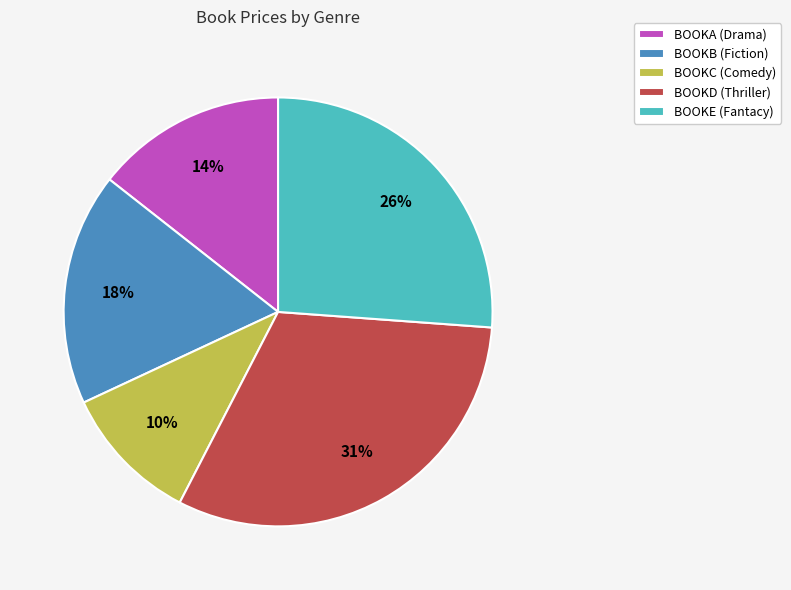

Is the sum of BOOKA (Drama) and BOOKD (Thriller) greater than half?

No